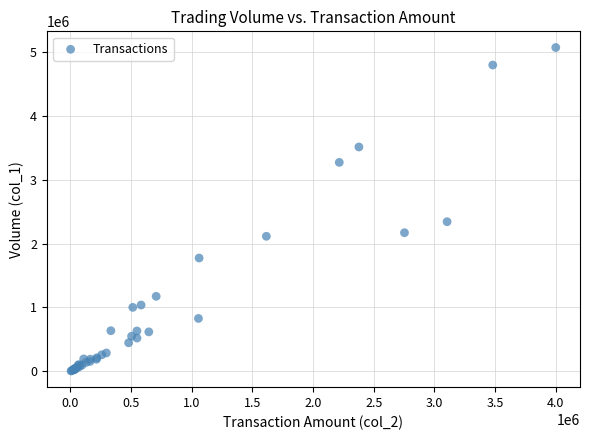

What Y value in the scatter plot is closest to 2536000?

2341000